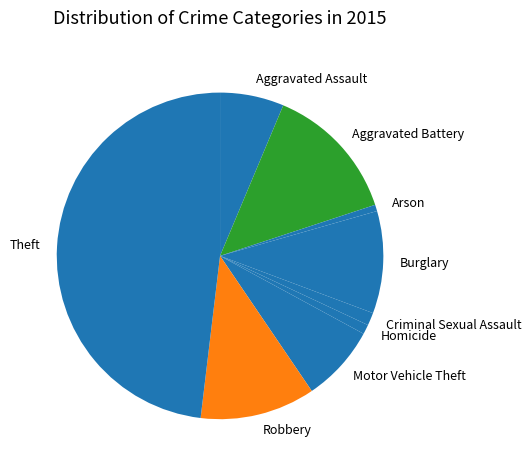

Is the sum of Arson and Aggravated Assault greater than half?

No